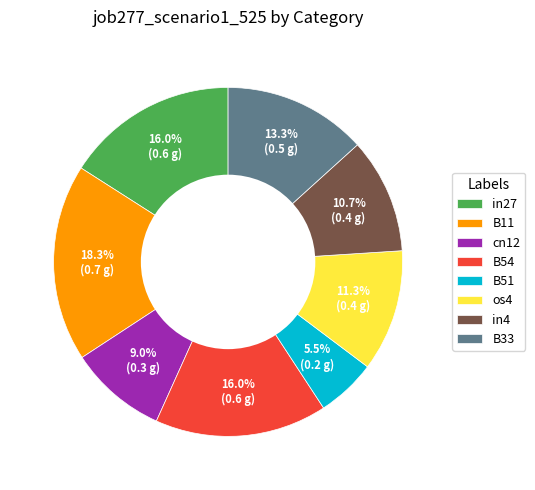

Which slice is the smallest?

B51